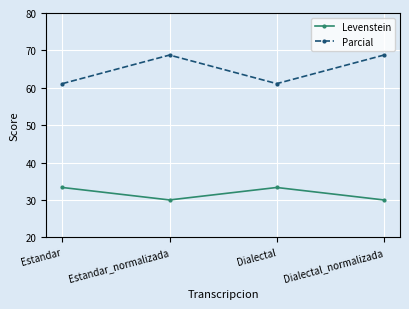

What is the minimum value shown in the chart?

30.0